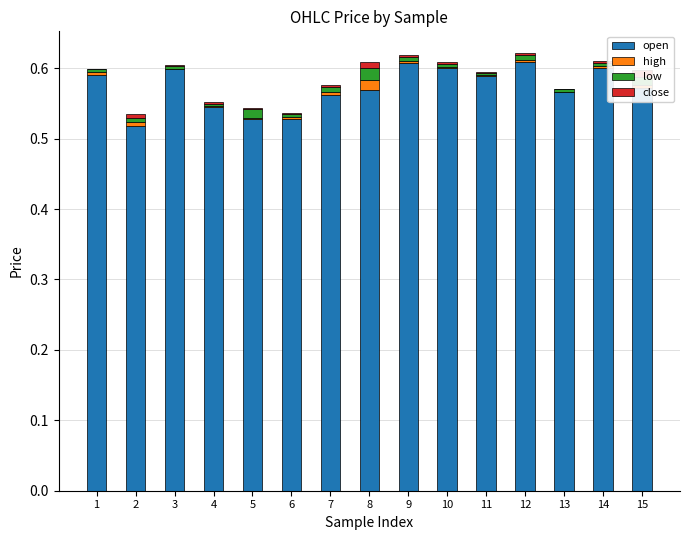

What is the sum of all open values?

8.6